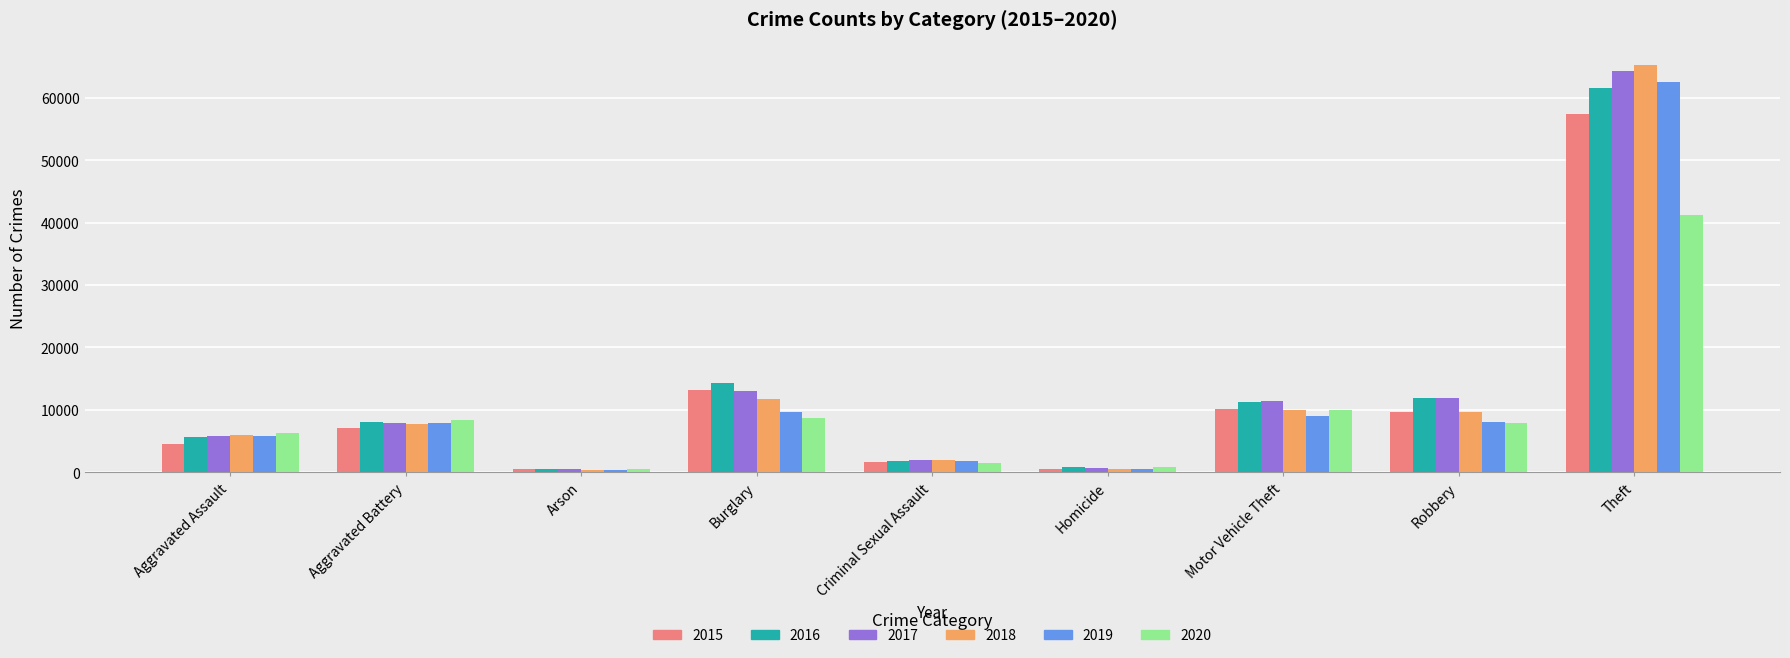

At which category does the chart reach its peak across all series?

Theft